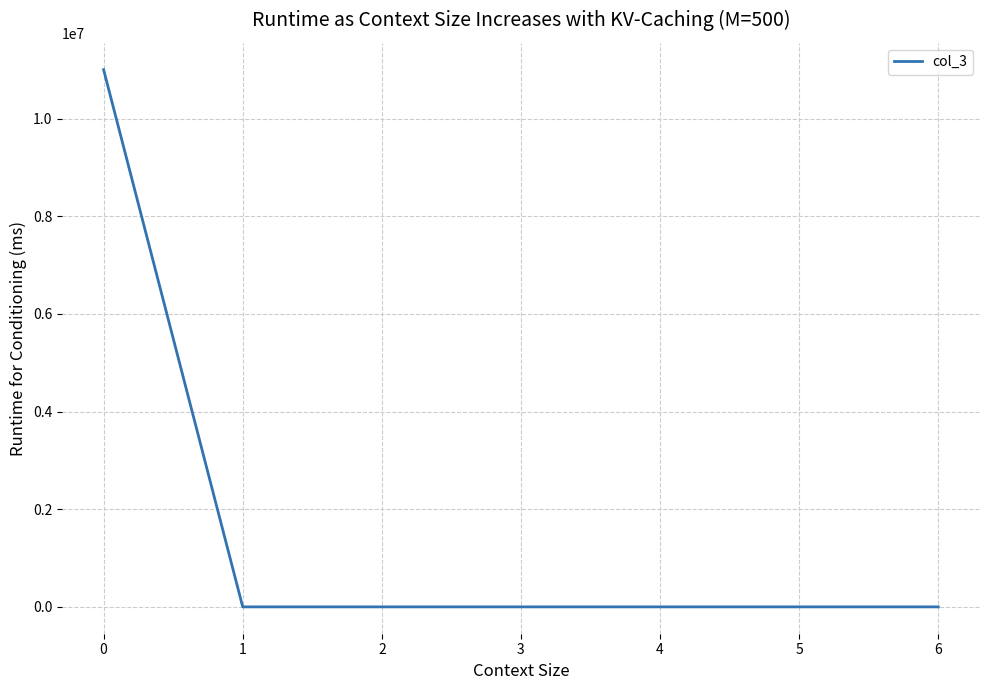

What is the sum of all values?

11000000